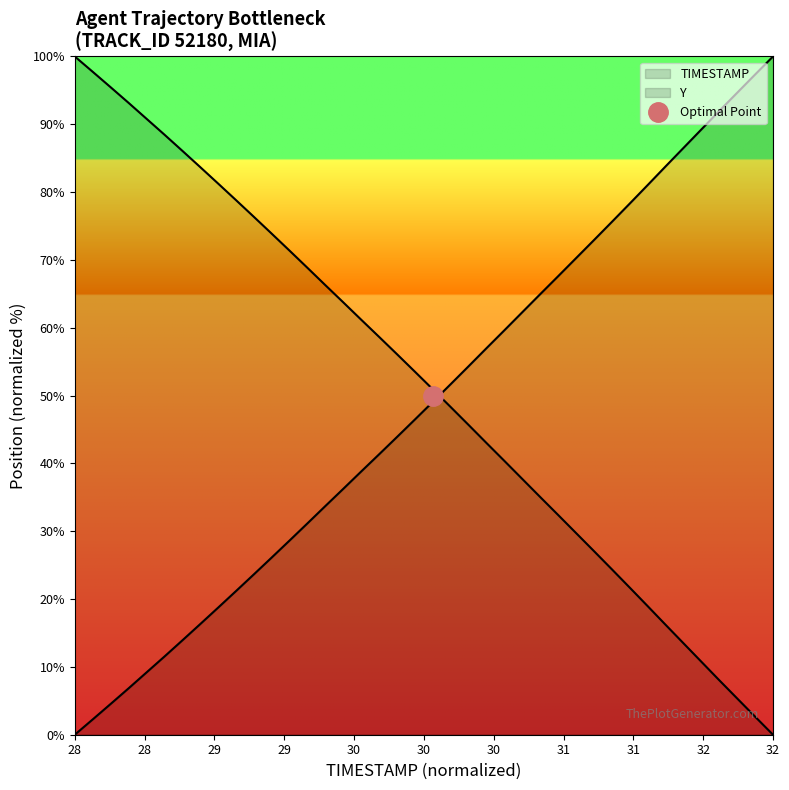

True or false: TIMESTAMP has more than 1 points higher than both neighbors.

False